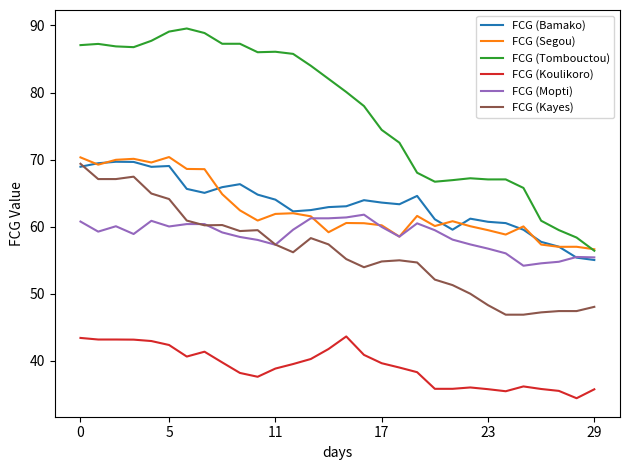

What is the difference between the second highest and second lowest values in the FCG (Kayes) series?

20.6